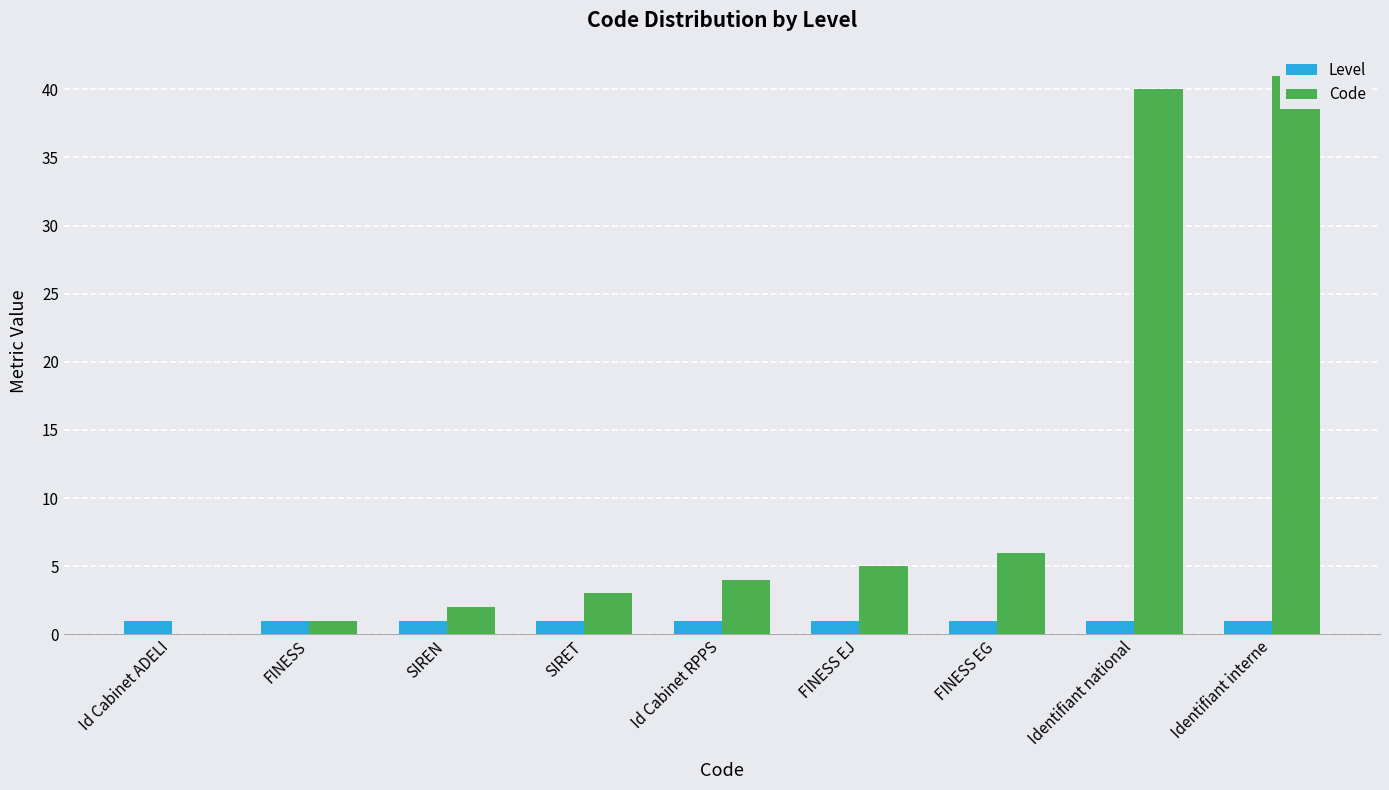

Which series has the largest total across all categories?

Code